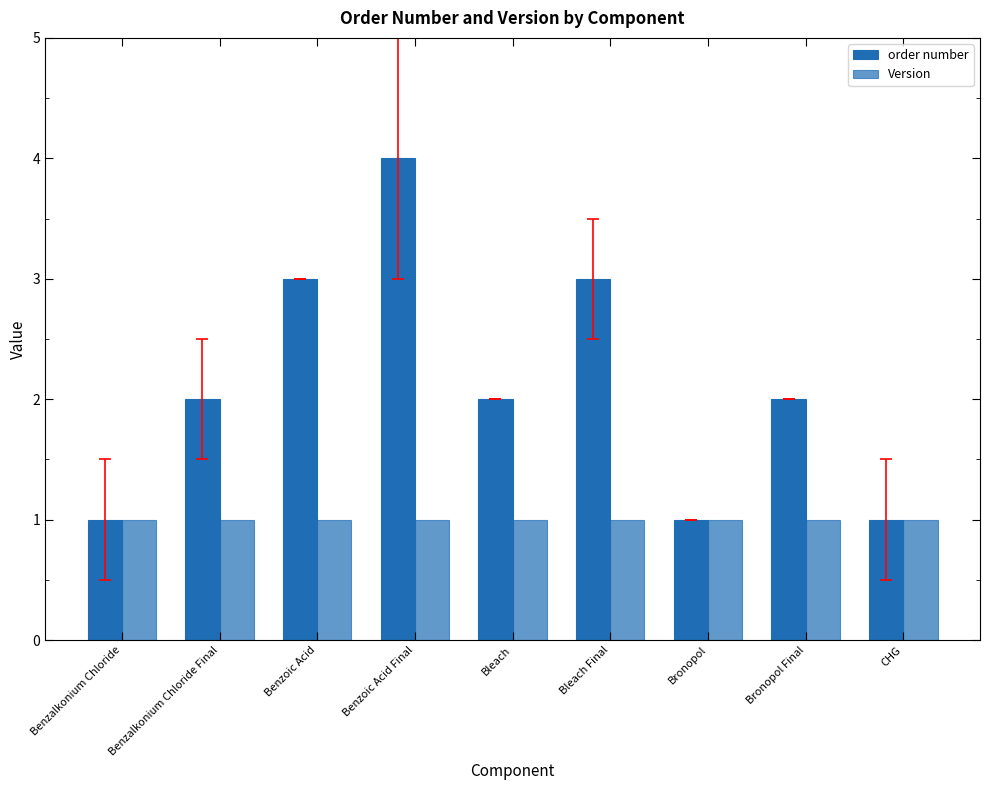

The Version series shows 0 at Bleach. True or false?

False